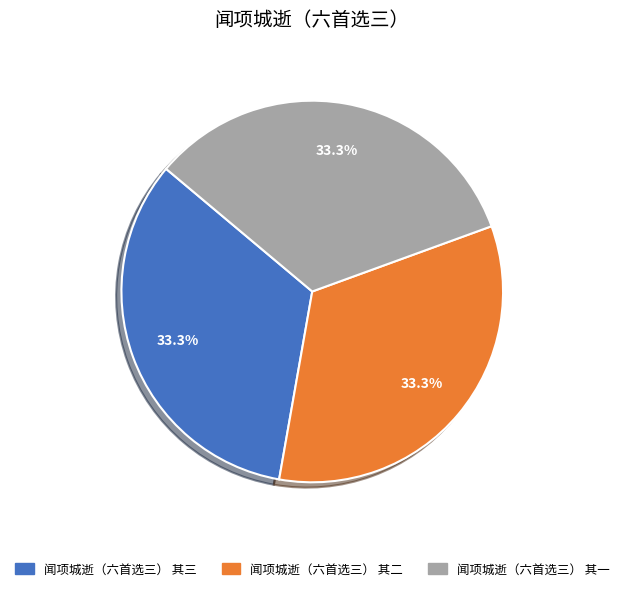

How many slices are in this pie chart?

3